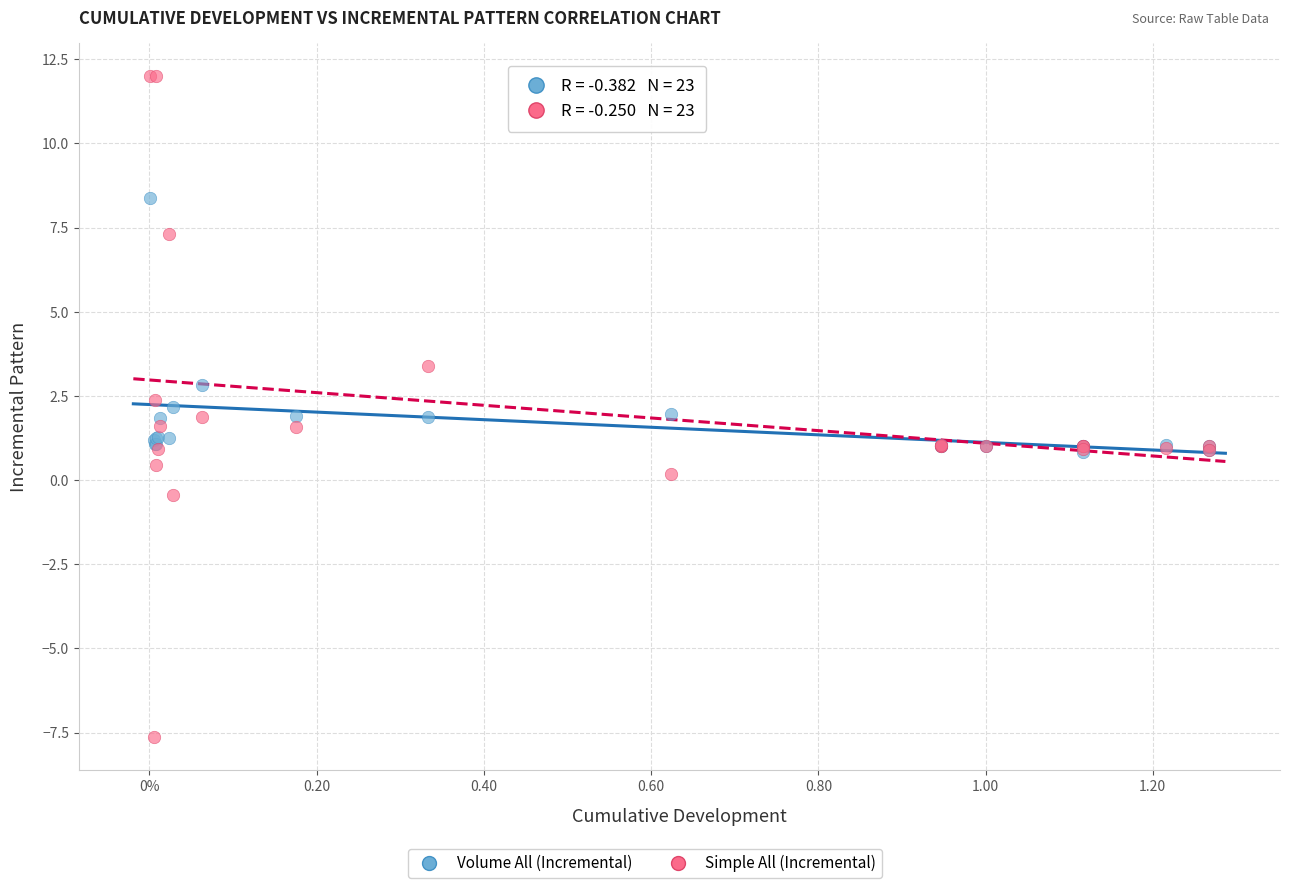

Which series contains the lowest Y value?

Simple All (Incremental)